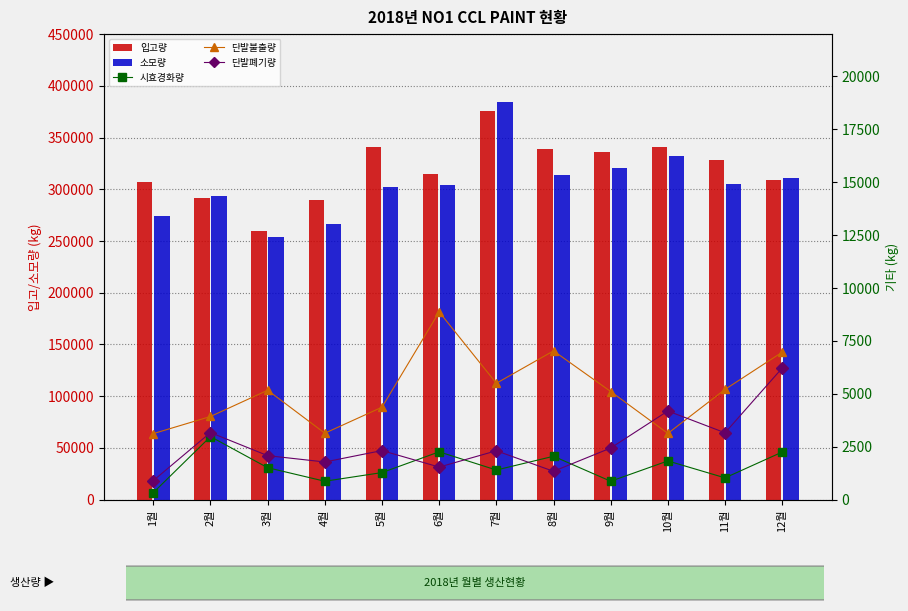

What are all the series names shown in the legend?

입고량, 소모량, 시효경화량, 단발불출량, 단발폐기량